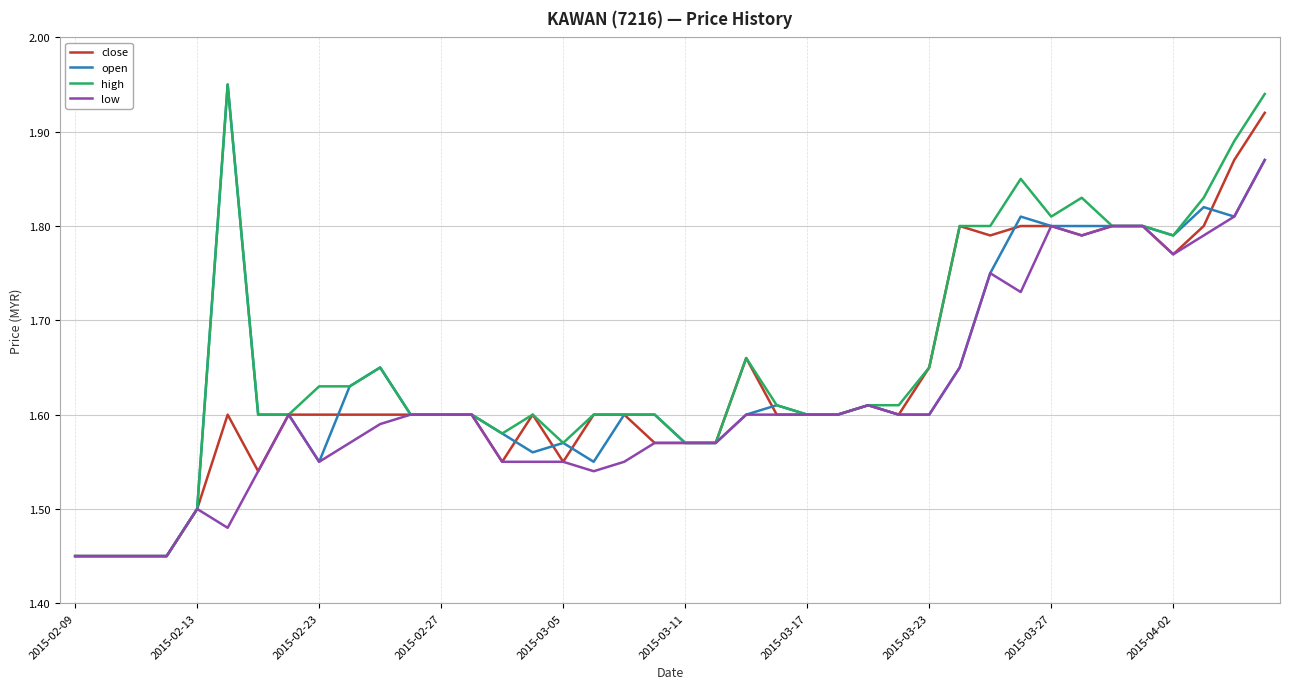

True or false: low has a value of 1.1 at 2015-03-27.

False